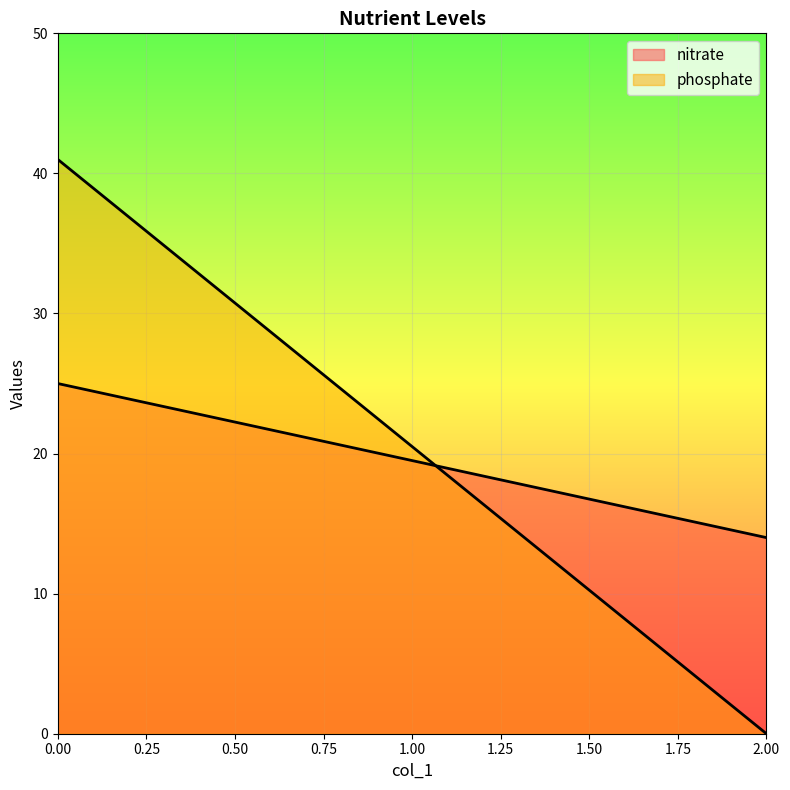

At how many categories does at least one series exceed 21?

1